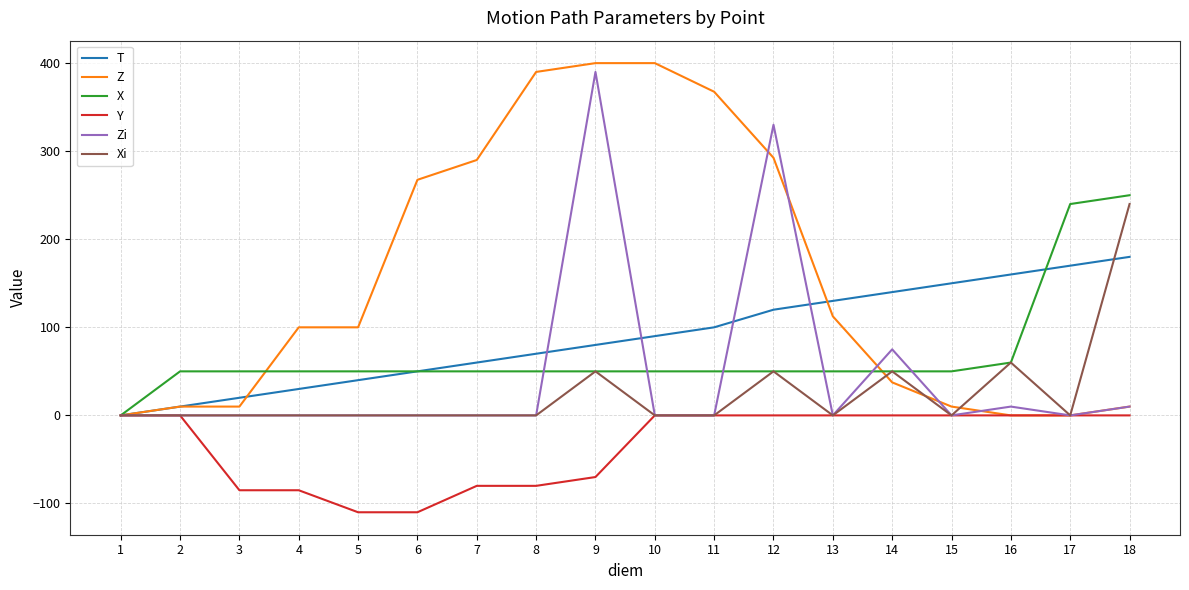

What is the difference between the Z values at 11 and 9?

32.5